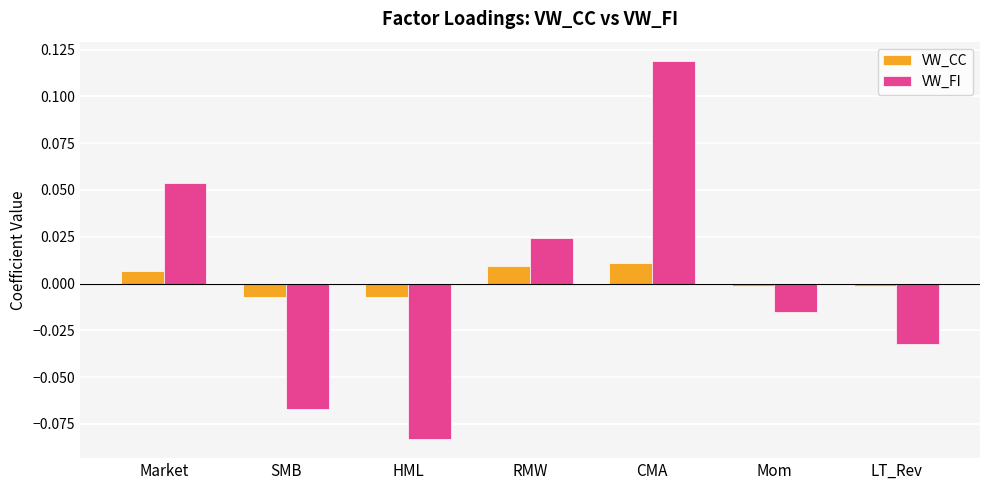

How many bars are there in each group?

2